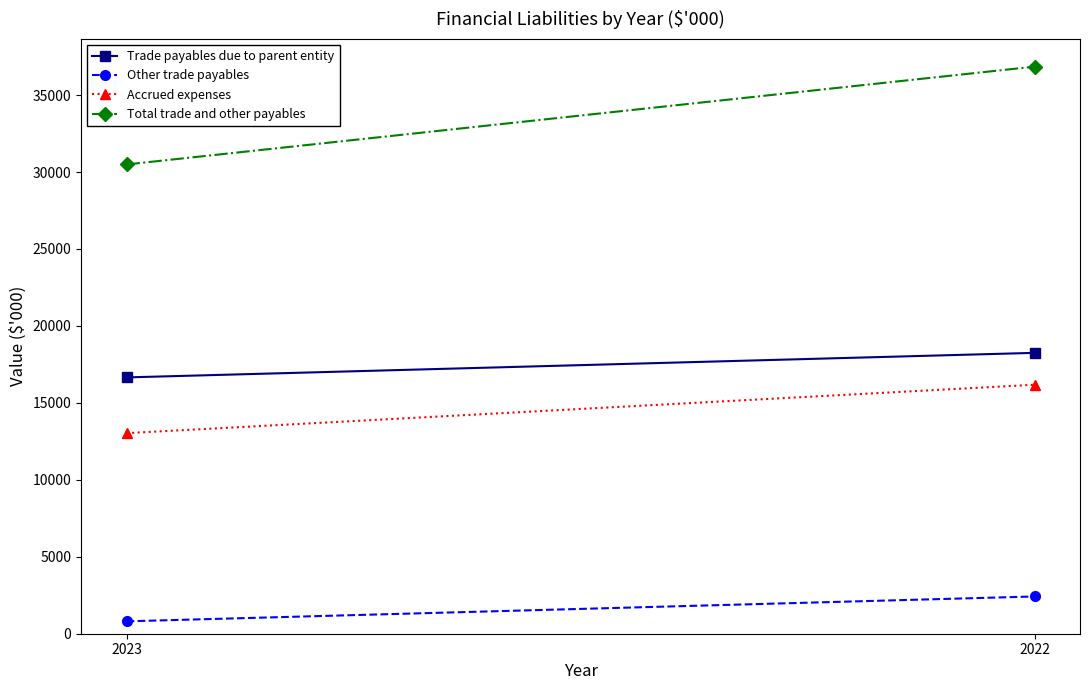

Reading left to right, list all the values displayed in this chart.

Trade payables due to parent entity: 16654	18249
Other trade payables: 805	2420
Accrued expenses: 13032	16178
Total trade and other payables: 30491	36847